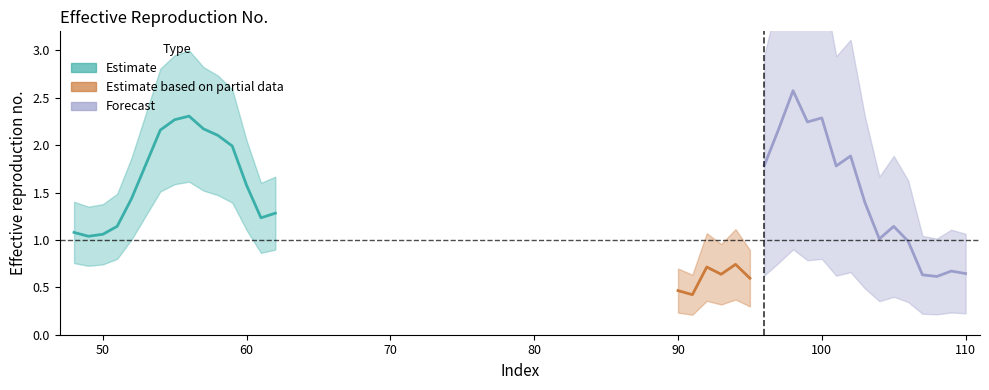

What is the sum of all values?

48.2